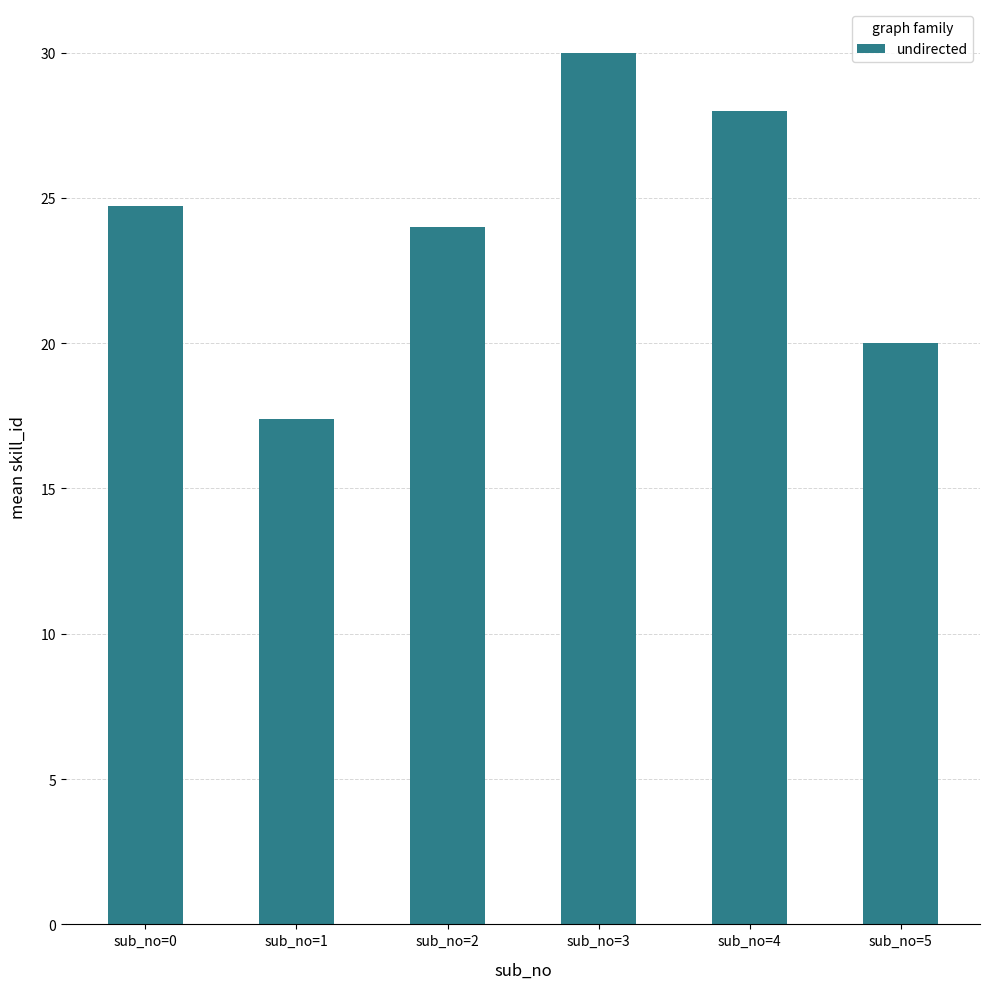

Count the values in the range 20 to 28.

4